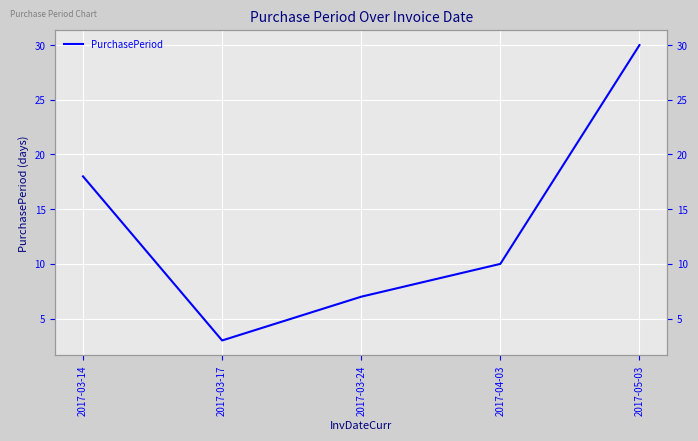

Is it true that the value at 2017-05-03 is 21?

False